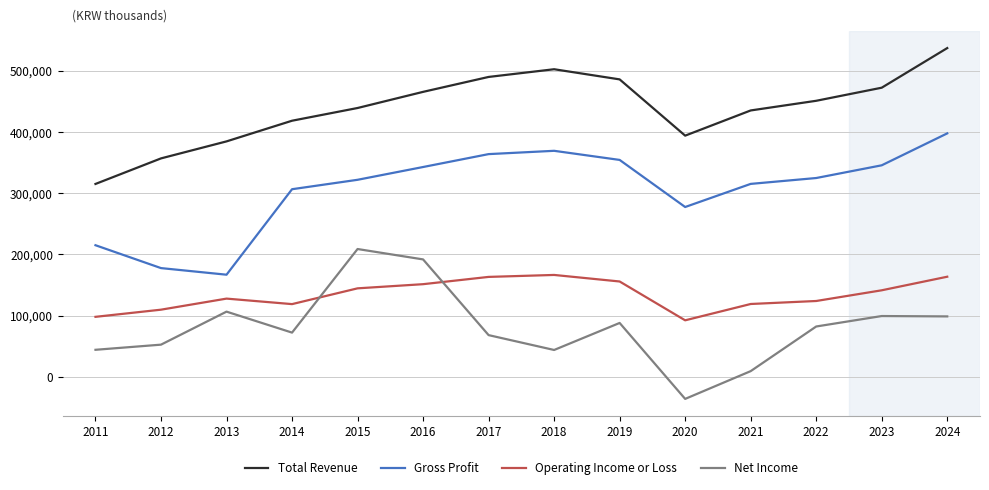

Is this an area chart (filled region under the line)?

No